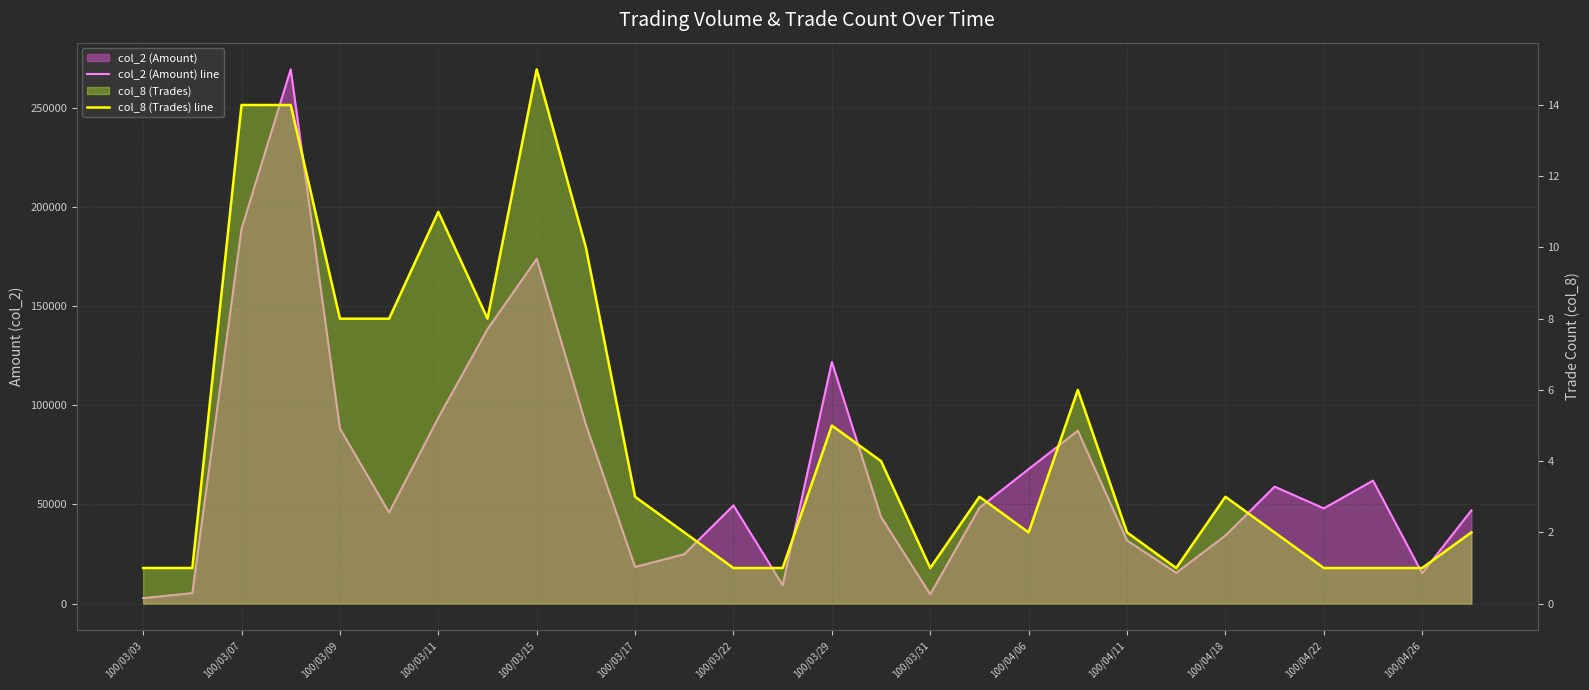

What is the label of the 2nd point from the right?

100/04/26